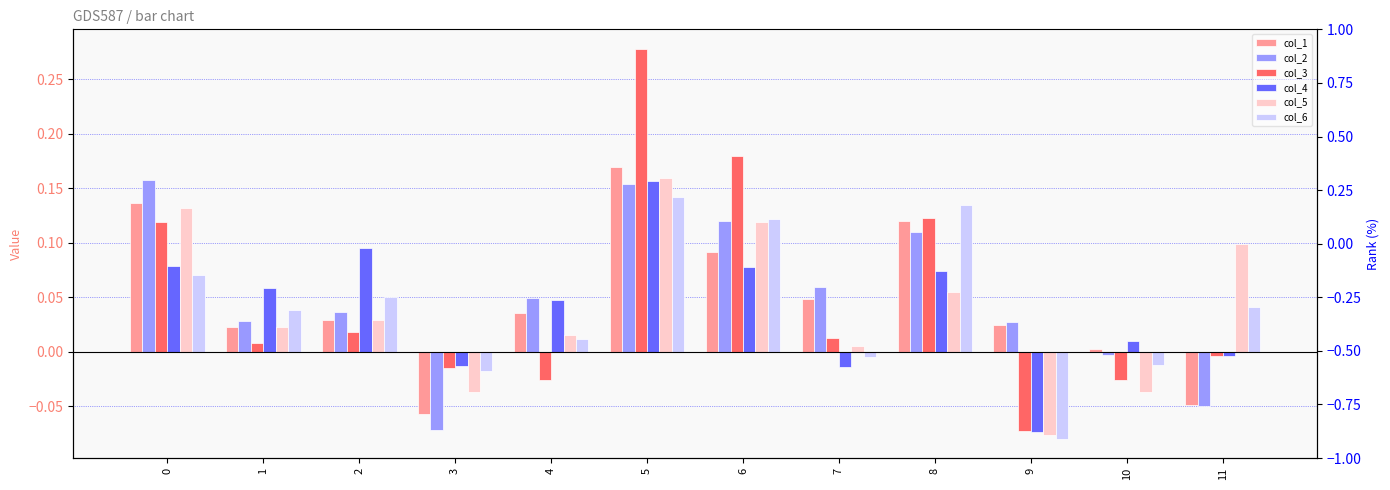

What is the maximum value shown in the chart?

0.3